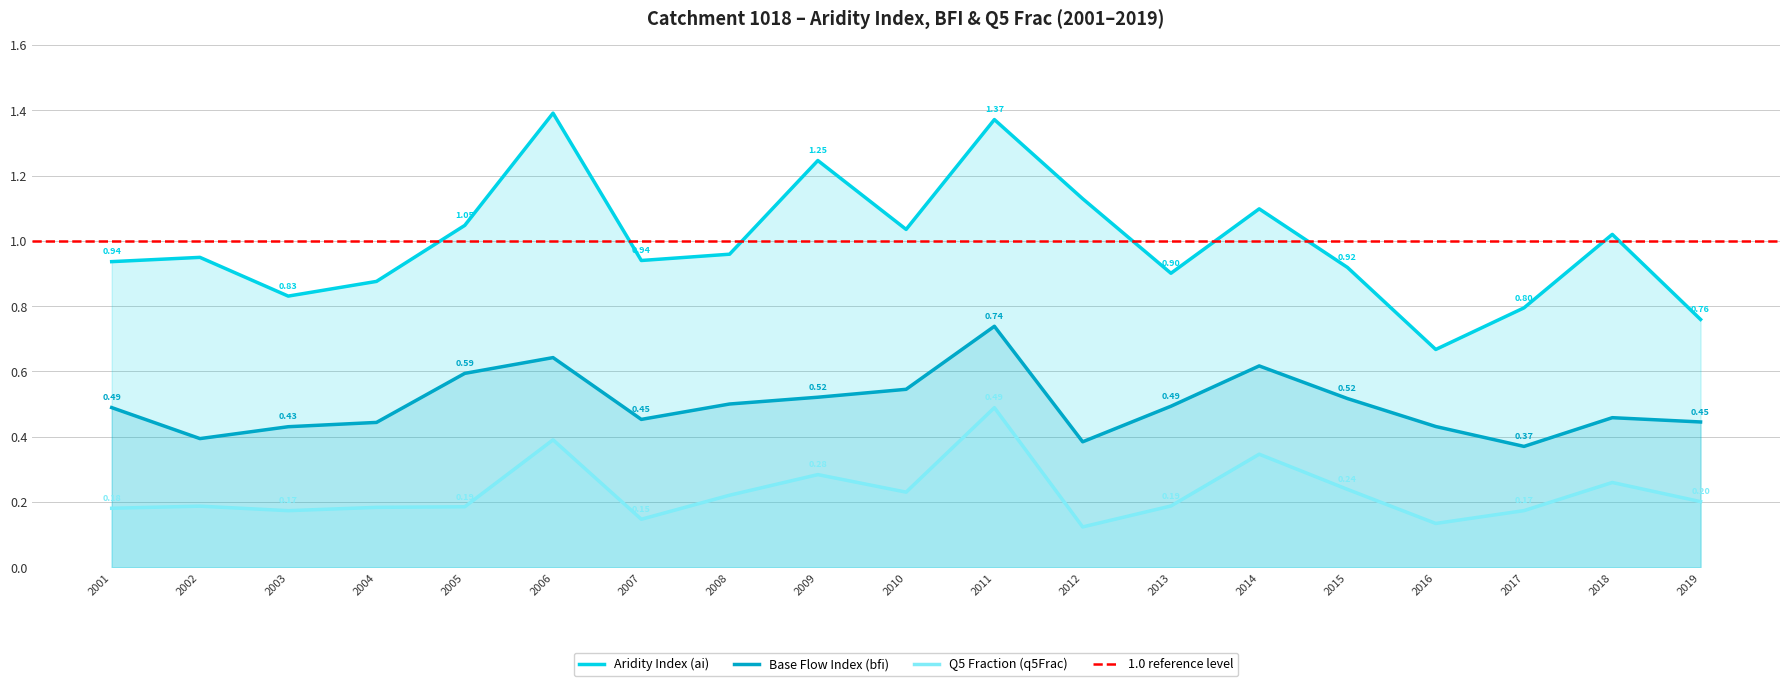

How many lines are shown in the chart?

3